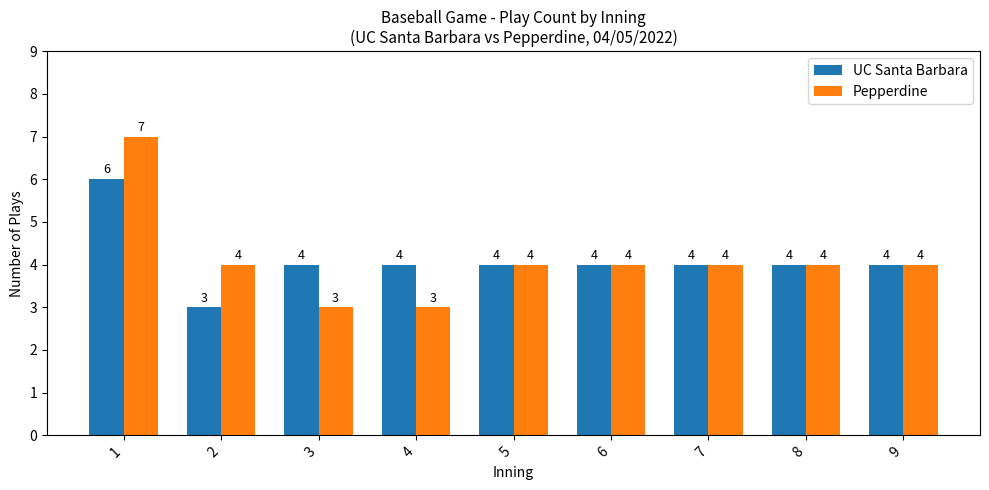

At how many categories does at least one series exceed 6?

1